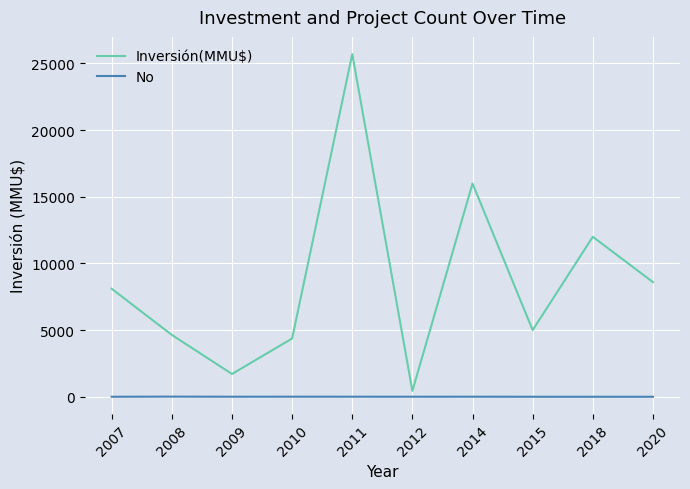

What is the difference between the maximum and second lowest values in the No series?

10